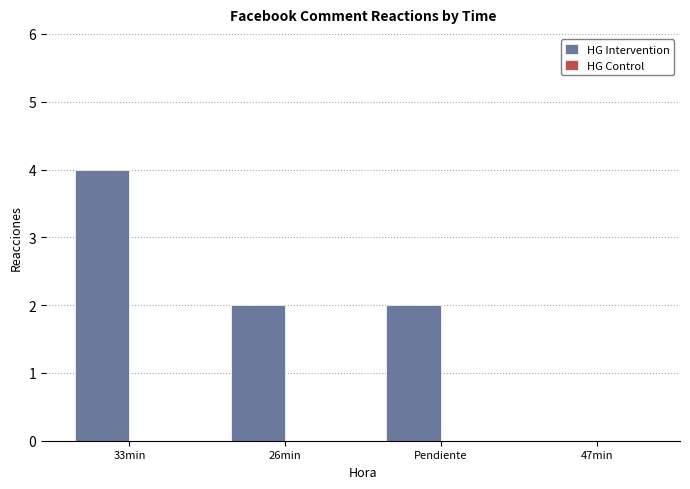

What is the sum of all values?

8